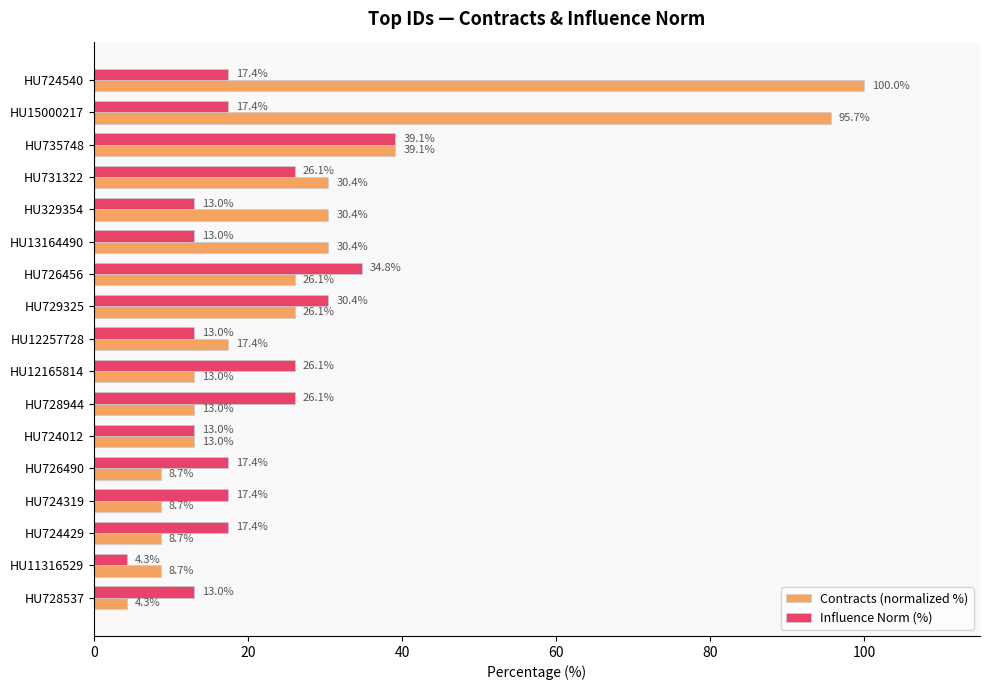

Count the number of data series in this chart.

2